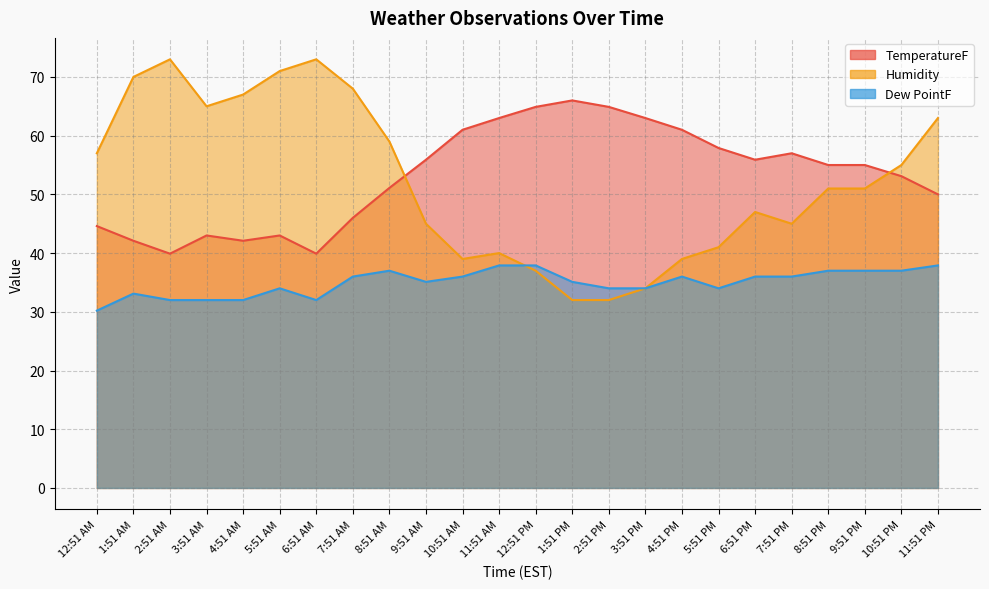

What is the value of the Dew PointF point at the 7th from the left?

32.0